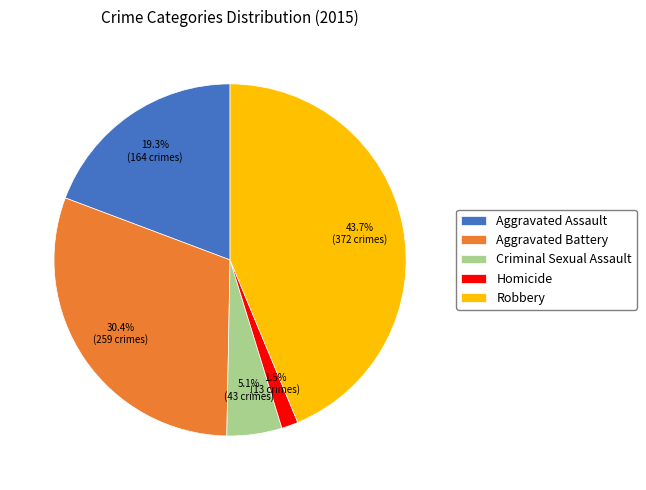

Rank the categories by value from lowest to highest.

Homicide, Criminal Sexual Assault, Aggravated Assault, Aggravated Battery, Robbery